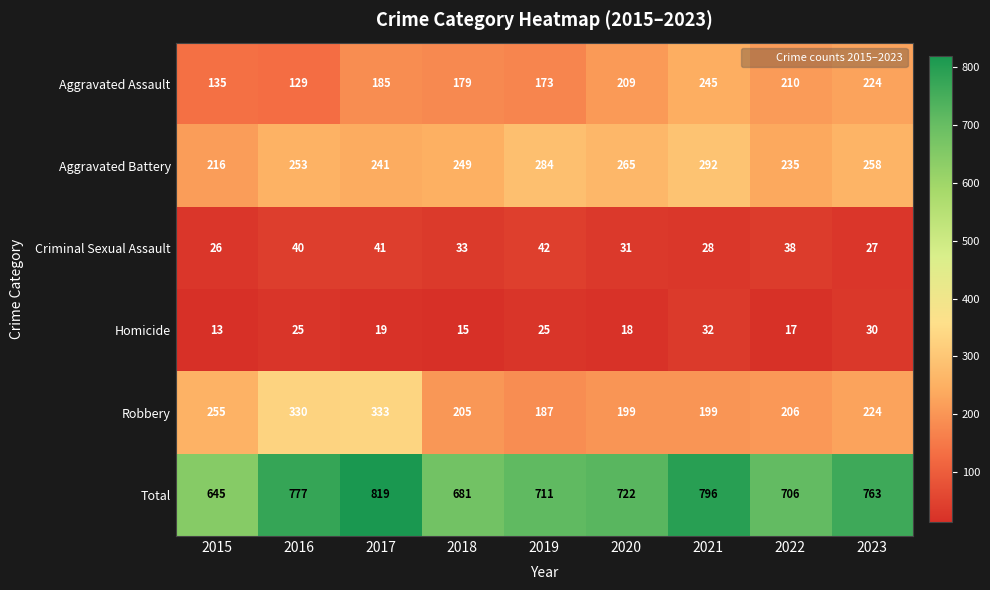

What is the sum of the Total values at 2021 and 2020?

1518